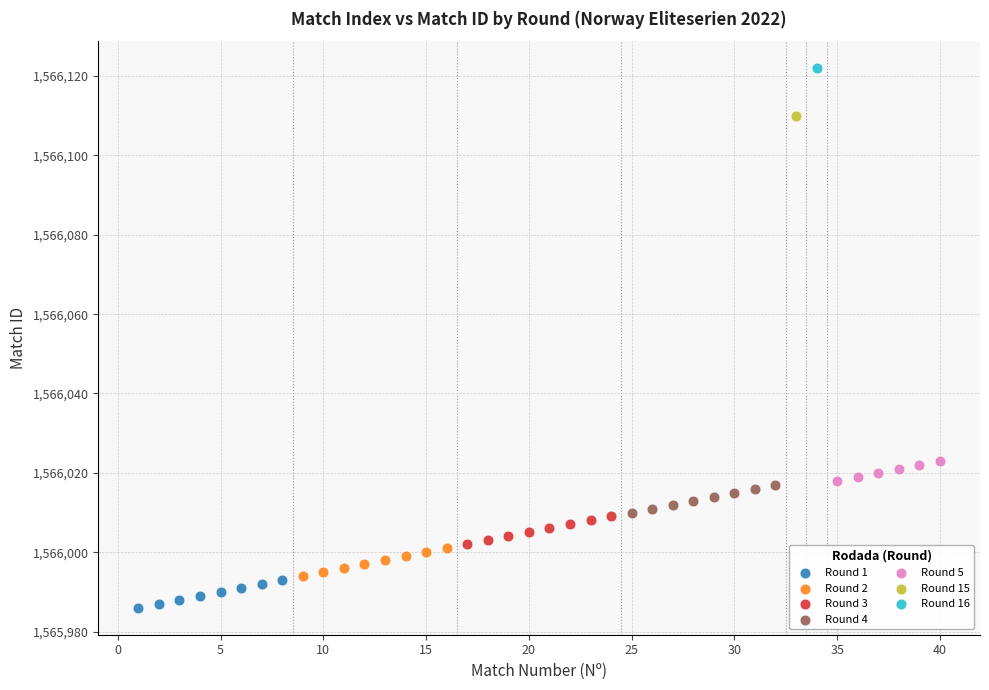

What are all the series names shown in the legend?

Round 1, Round 2, Round 3, Round 4, Round 5, Round 15, Round 16